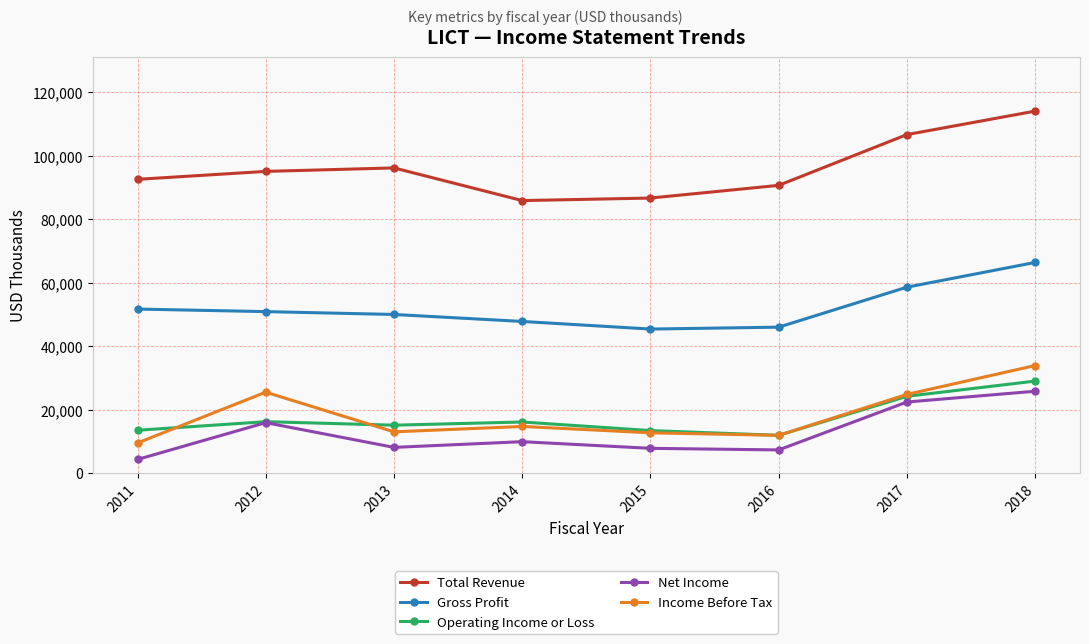

True or false: Total Revenue and Net Income cross at least once.

False